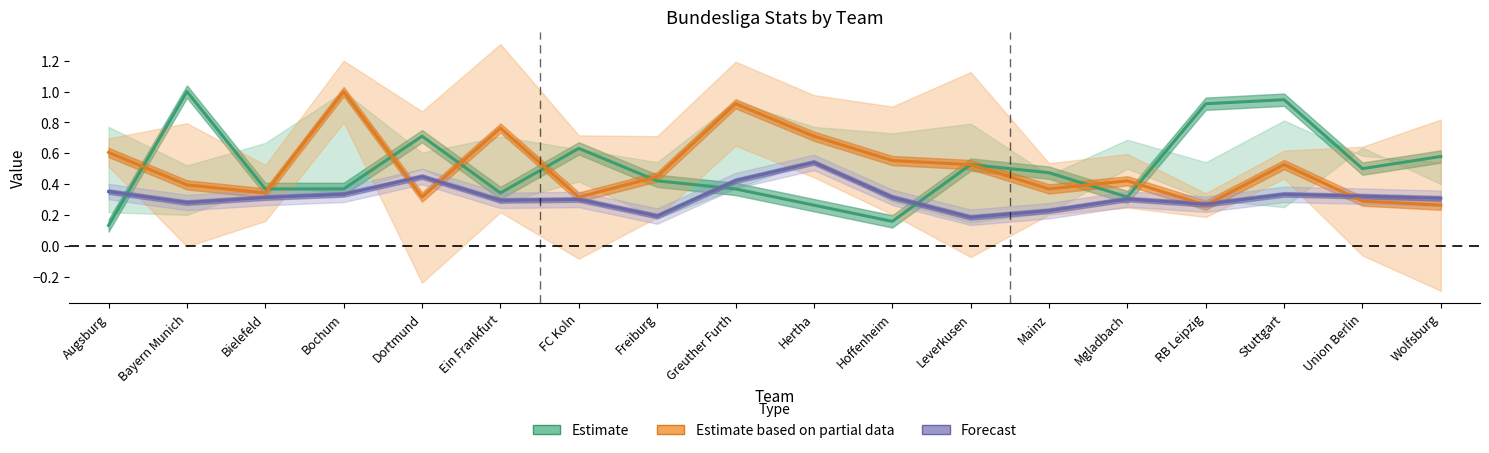

Reading right to left, list all the values displayed in this chart.

Estimate: Wolfsburg=0.6	Union Berlin=0.5	Stuttgart=0.9	RB Leipzig=0.9	Mgladbach=0.3	Mainz=0.5	Leverkusen=0.5	Hoffenheim=0.2	Hertha=0.3	Greuther Furth=0.4	Freiburg=0.4	FC Koln=0.6	Ein Frankfurt=0.3	Dortmund=0.7	Bochum=0.4	Bielefeld=0.4	Bayern Munich=1.0	Augsburg=0.1
Estimate based on partial data: Wolfsburg=0.3	Union Berlin=0.3	Stuttgart=0.5	RB Leipzig=0.3	Mgladbach=0.4	Mainz=0.4	Leverkusen=0.5	Hoffenheim=0.6	Hertha=0.7	Greuther Furth=0.9	Freiburg=0.4	FC Koln=0.3	Ein Frankfurt=0.8	Dortmund=0.3	Bochum=1.0	Bielefeld=0.3	Bayern Munich=0.4	Augsburg=0.6
Forecast: Wolfsburg=0.3	Union Berlin=0.3	Stuttgart=0.3	RB Leipzig=0.3	Mgladbach=0.3	Mainz=0.2	Leverkusen=0.2	Hoffenheim=0.3	Hertha=0.5	Greuther Furth=0.4	Freiburg=0.2	FC Koln=0.3	Ein Frankfurt=0.3	Dortmund=0.4	Bochum=0.3	Bielefeld=0.3	Bayern Munich=0.3	Augsburg=0.4